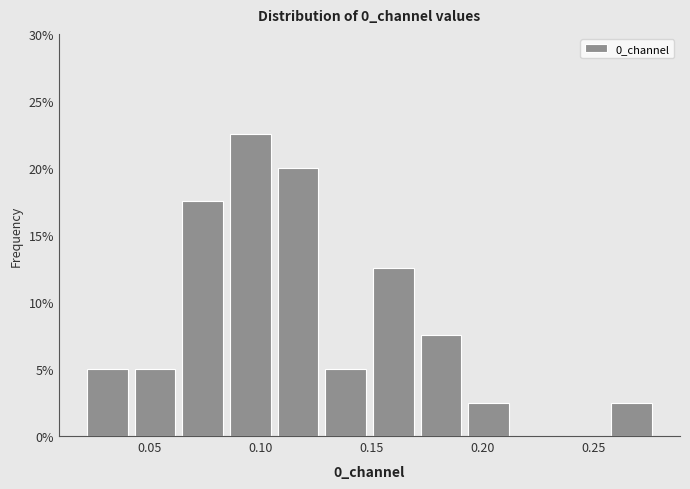

Reading left to right, transcribe this chart: for each bar, give the range it covers on the x-axis and its height. Neither the bar edges nor the heights are printed on the chart, so give them approximately, as read against the axes.

0.020 to 0.040: 5.0
0.040 to 0.065: 5.0
0.065 to 0.085: 17.5
0.085 to 0.105: 22.5
0.105 to 0.130: 20.0
0.130 to 0.150: 5.0
0.150 to 0.170: 12.5
0.170 to 0.190: 7.5
0.190 to 0.215: 2.5
0.215 to 0.235: 0
0.235 to 0.255: 0
0.255 to 0.280: 2.5